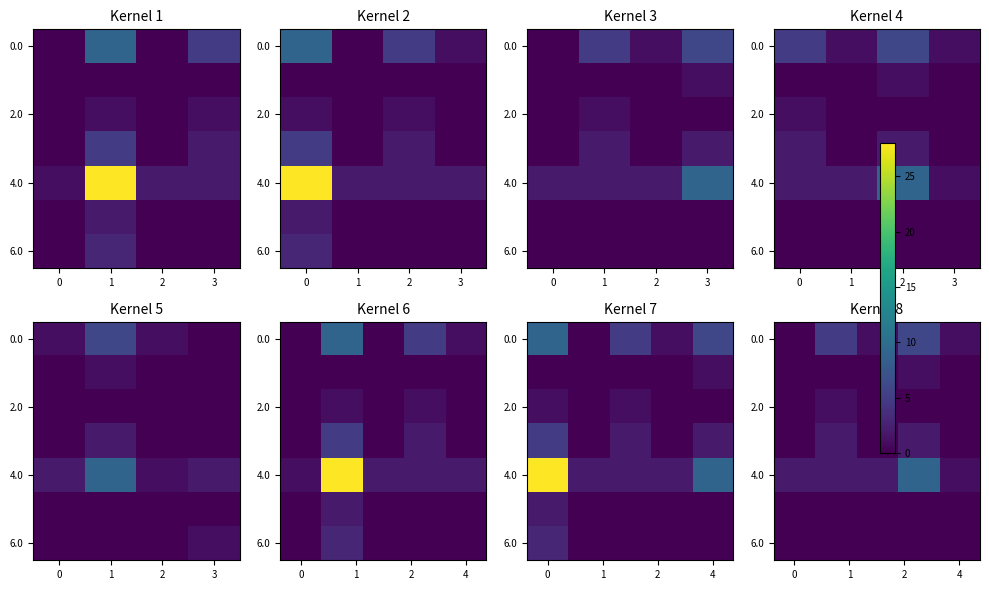

Between 1 and 3, which series saw the biggest shift?

row_4